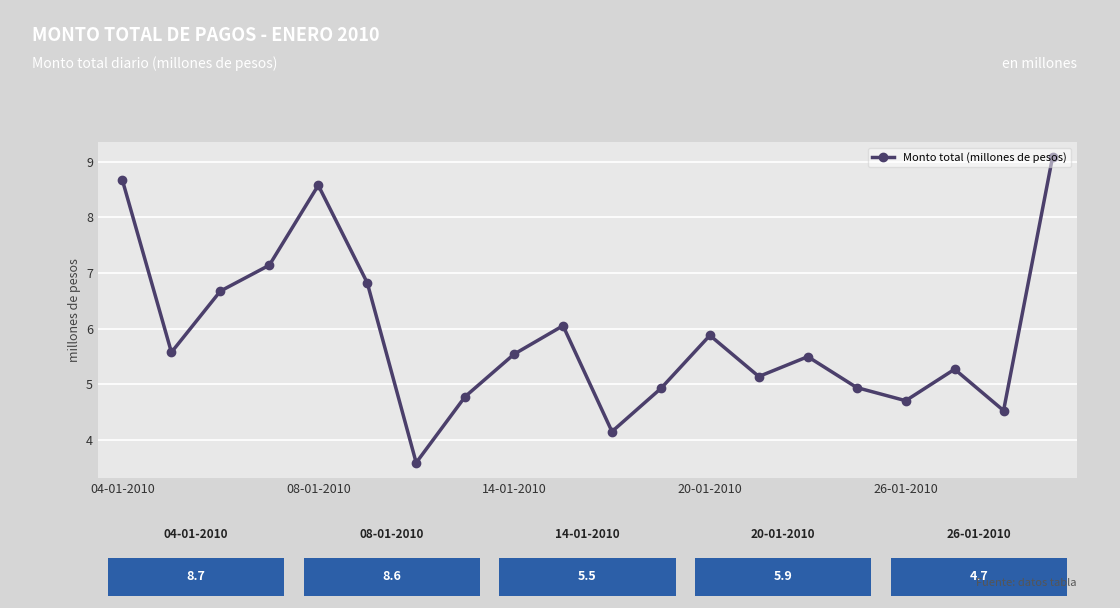

What is the value of the 4th point from the left?

7.1